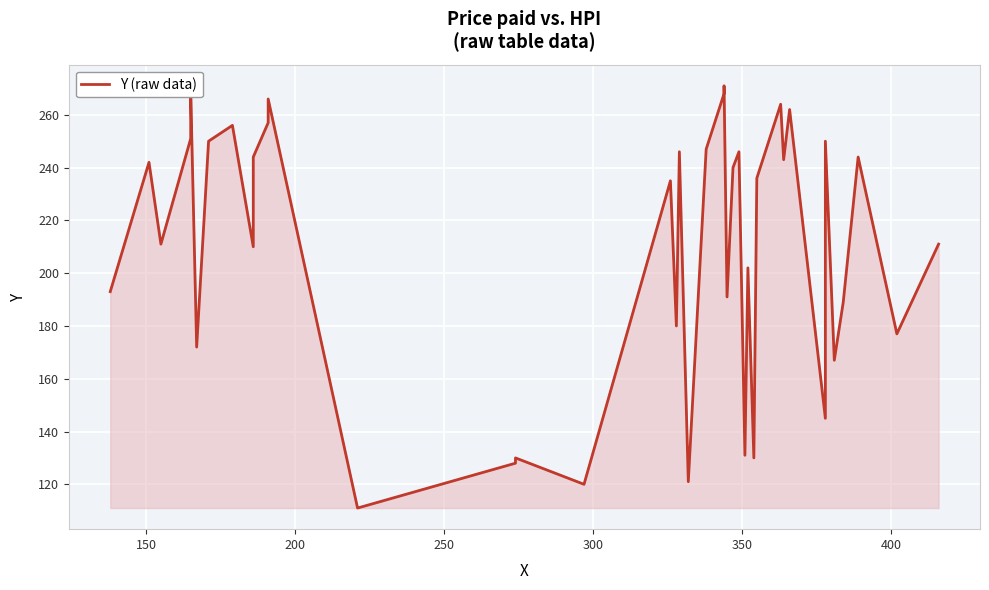

Where does the data first go above 236?

150